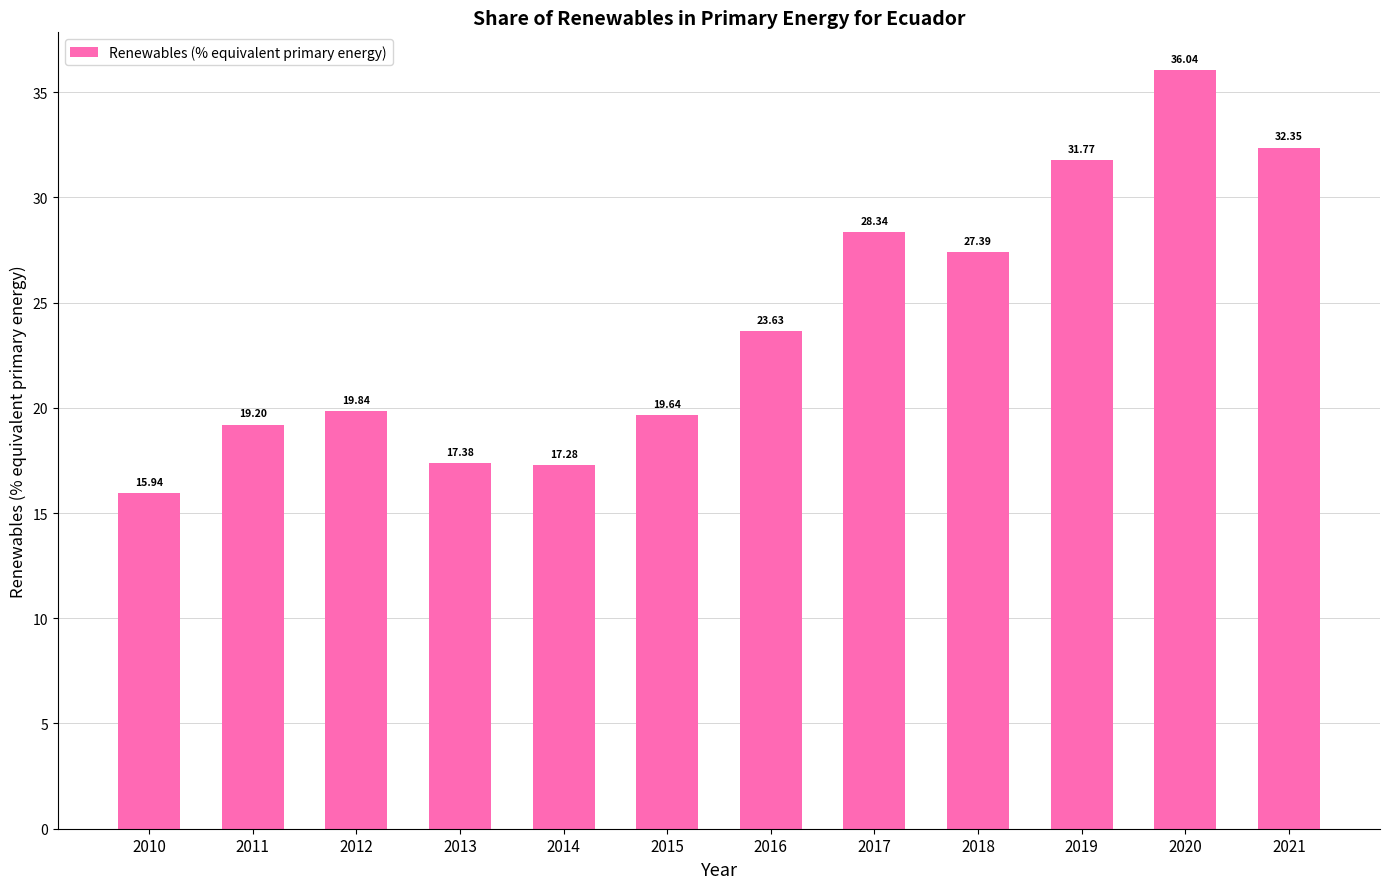

Which category has the lowest value across all series?

2010